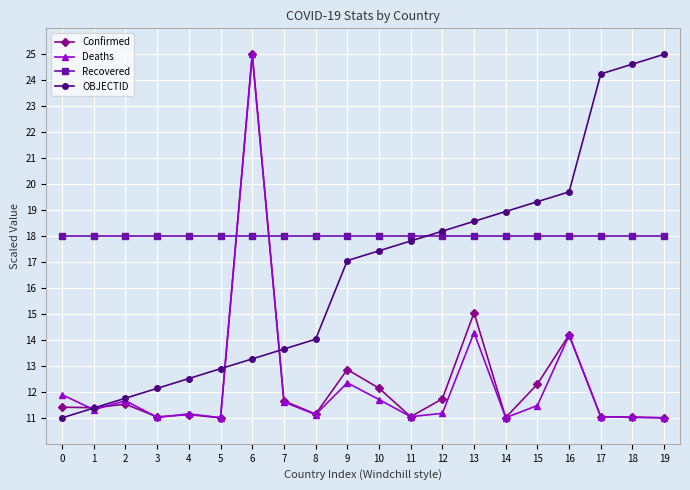

What is the total value across all series at 18?

64.7